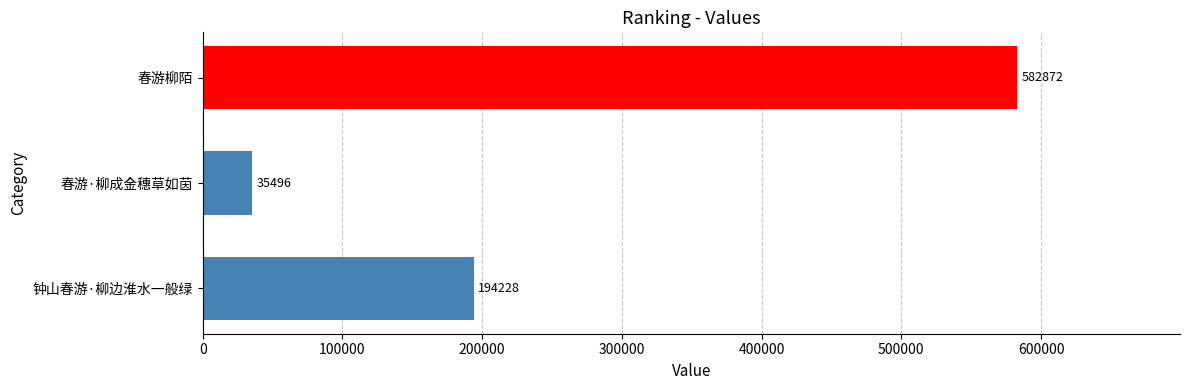

Reading bottom to top, list all the values displayed in this chart.

钟山春游·柳边淮水一般绿=194228	春游·柳成金穗草如茵=35496	春游柳陌=582872